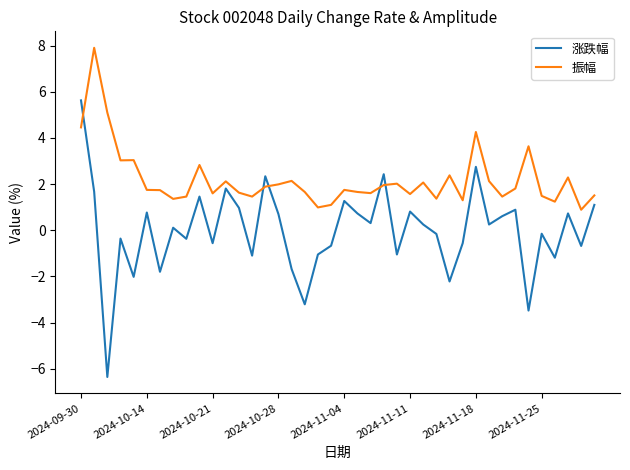

How many values in the 涨跌幅 series are below 0?

19